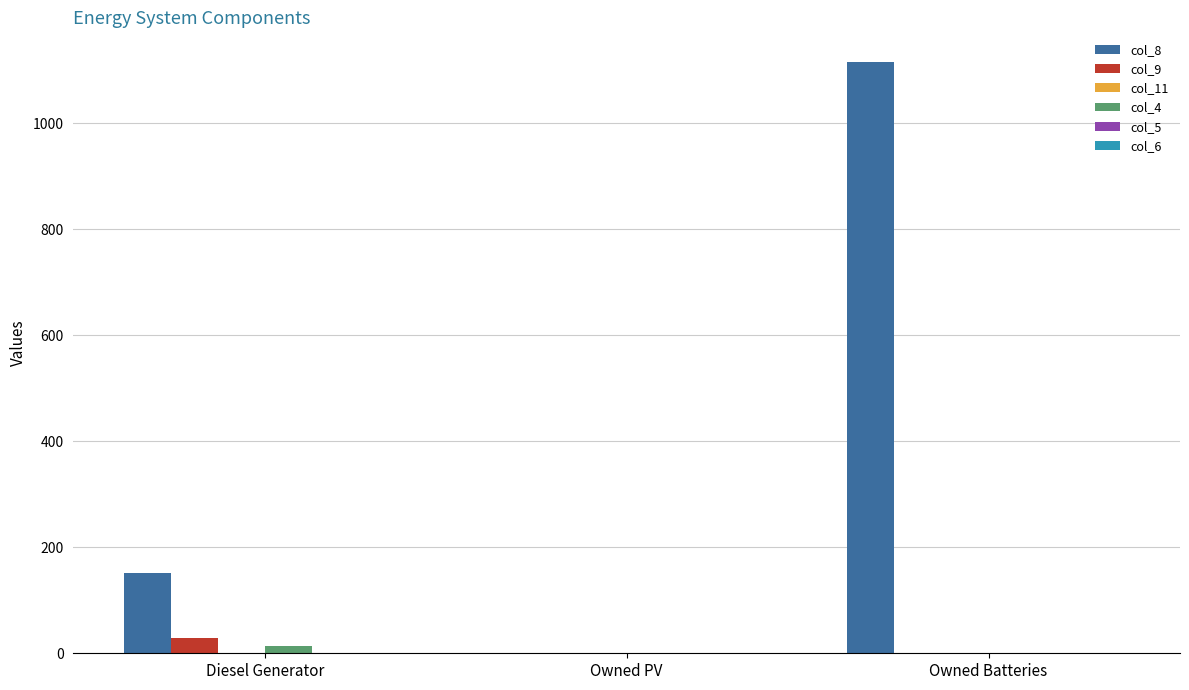

What is the maximum value for col_9?

28.0